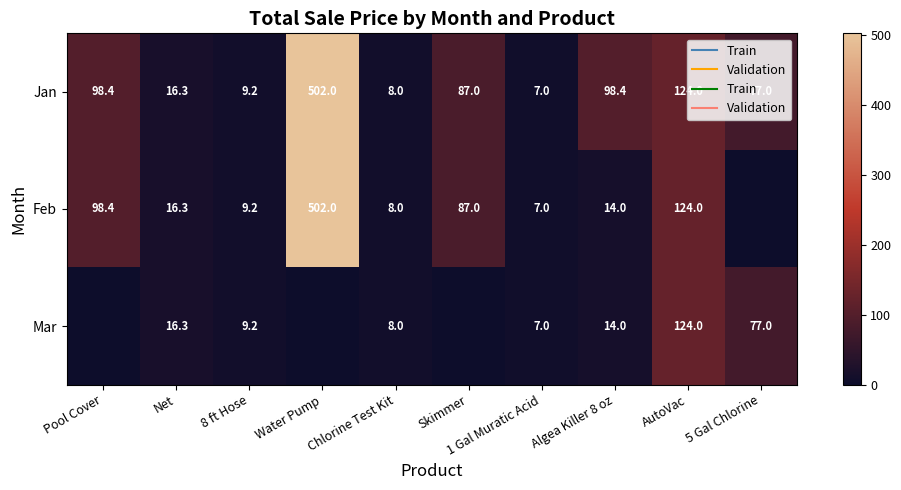

What is the maximum value for Jan?

502.0